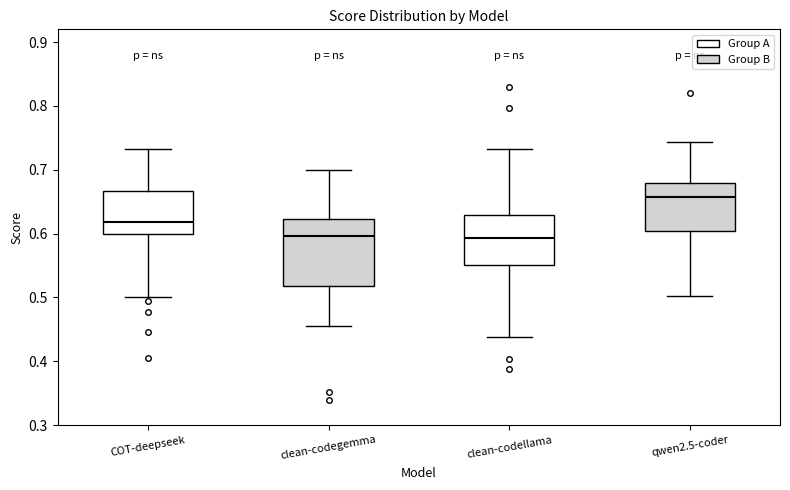

Which box is the tallest, from its lower edge to its upper edge?

clean-codegemma